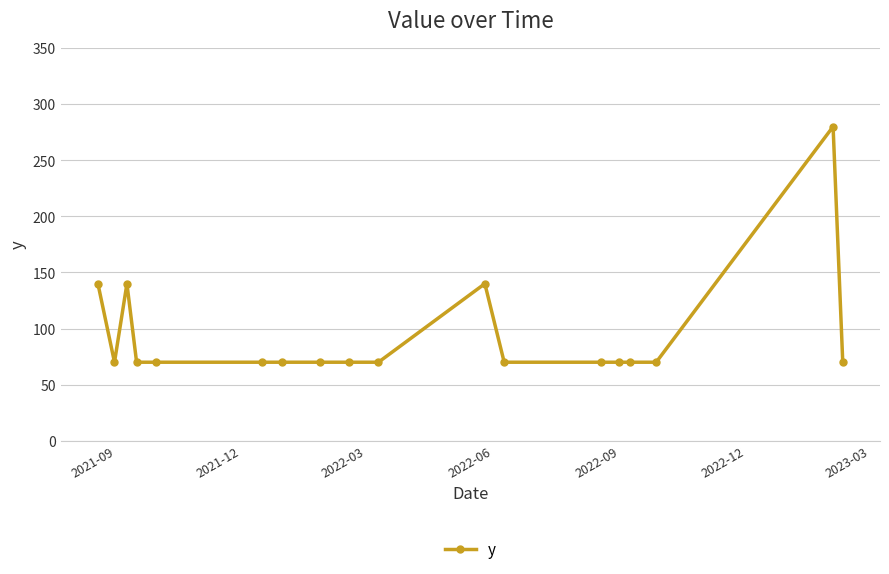

What is the smallest value displayed?

70